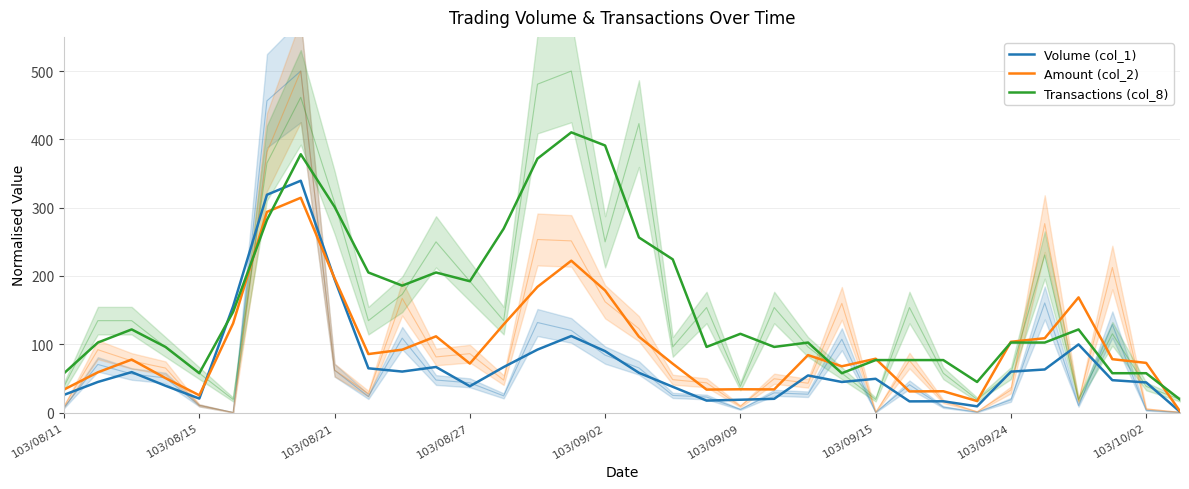

True or false: Amount (col_2) and Volume (col_1) intersect in this chart.

True